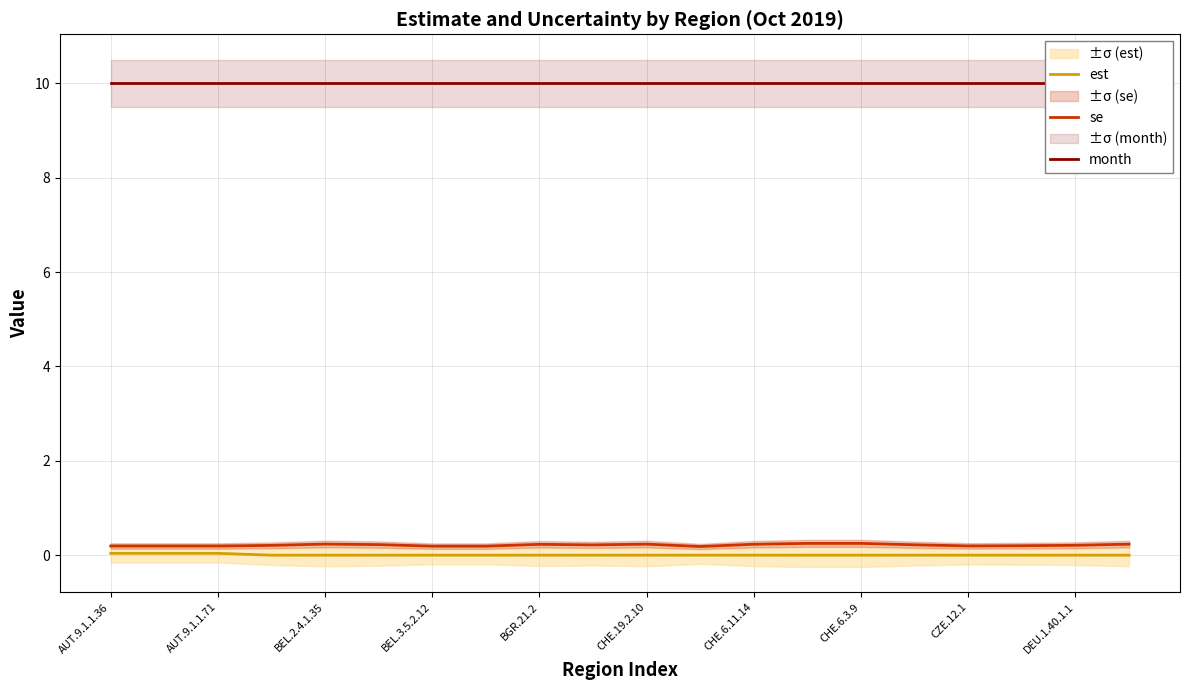

What is the spread (max minus min) of values at 17?

10.0